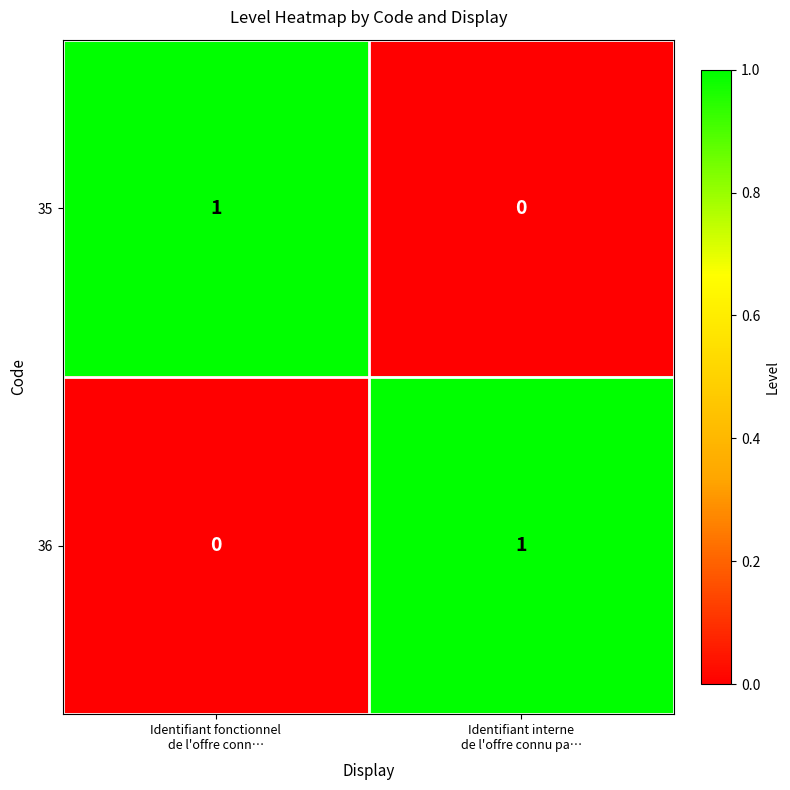

Reading left to right, transcribe all the data shown in this chart.

35: 1	0
36: 0	1